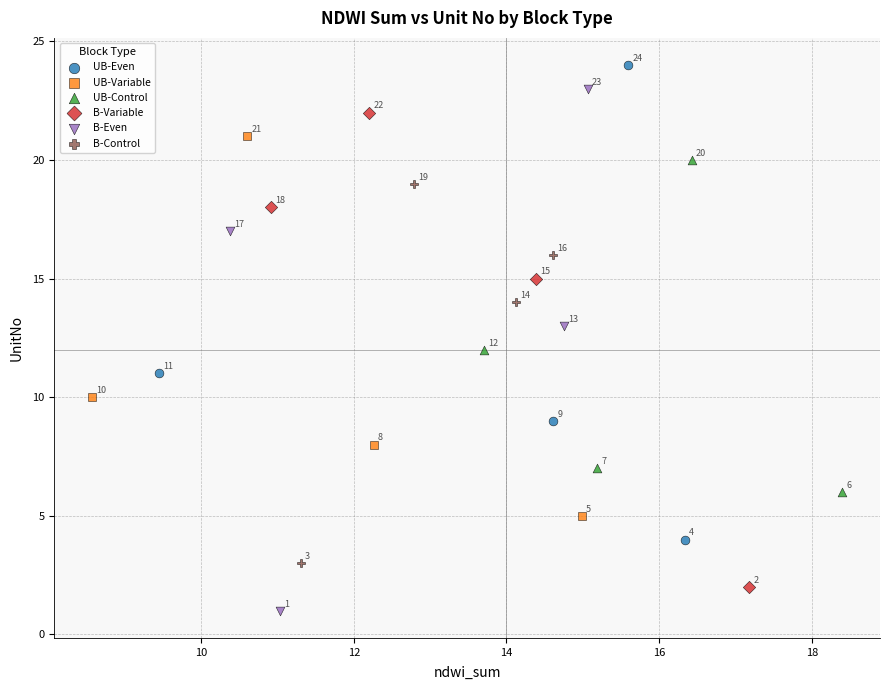

Which series has the widest spread of Y values?

B-Even